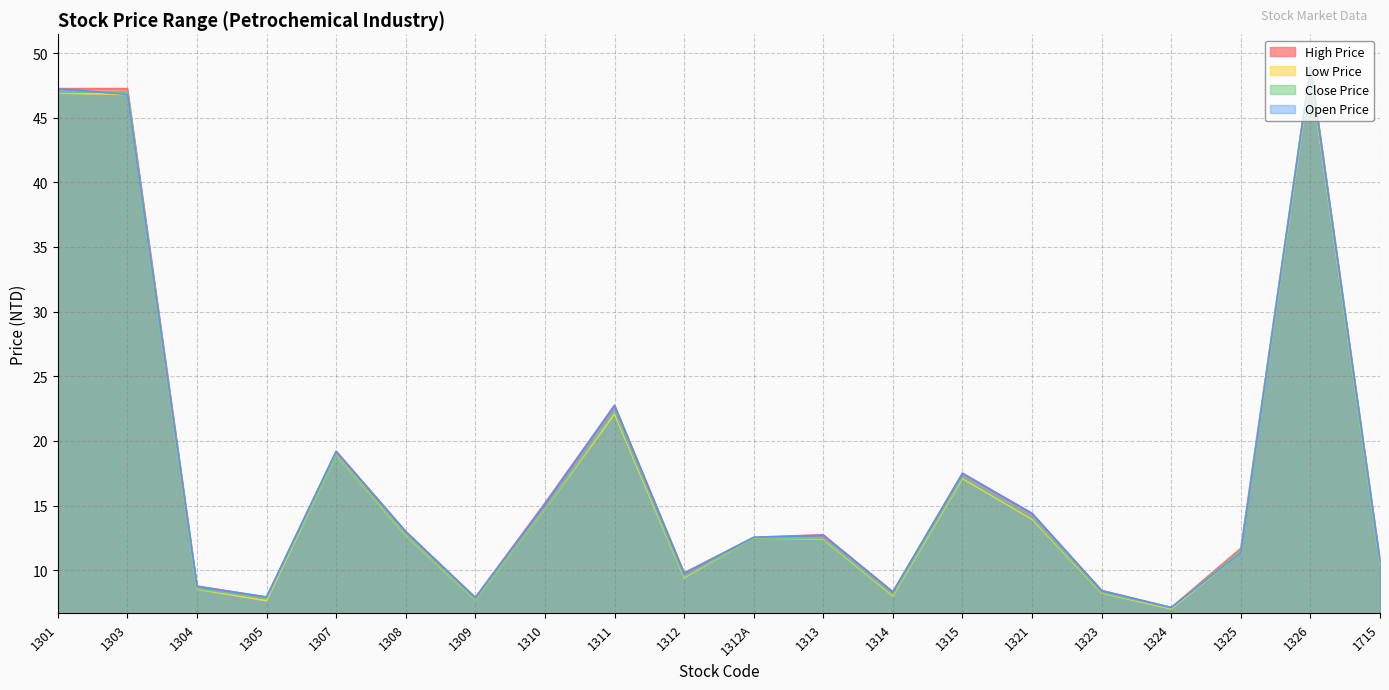

True or false: Close Price and Low Price intersect in this chart.

False